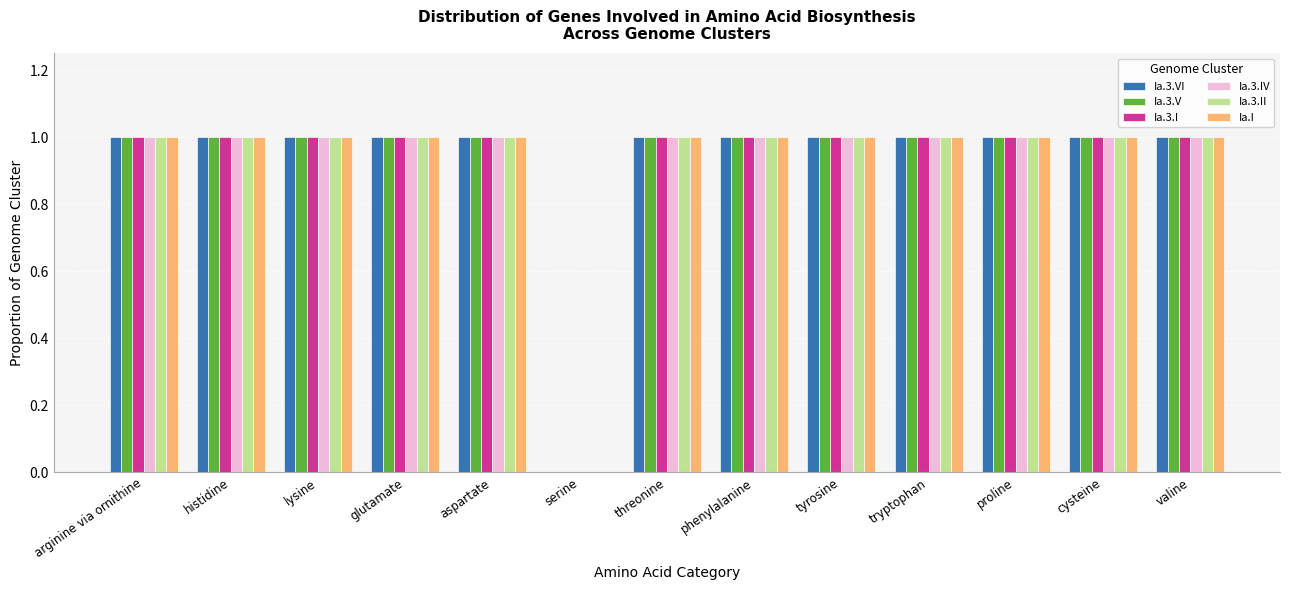

What is the total value across all series at cysteine?

6